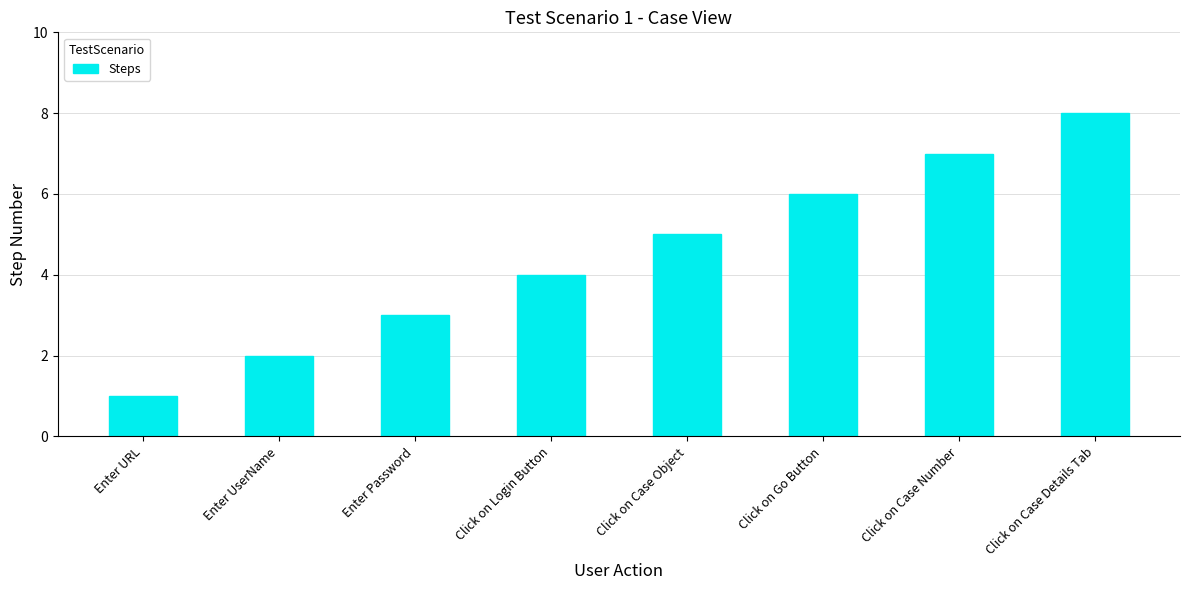

What is the difference between the values at Click on Login Button and Click on Go Button?

2